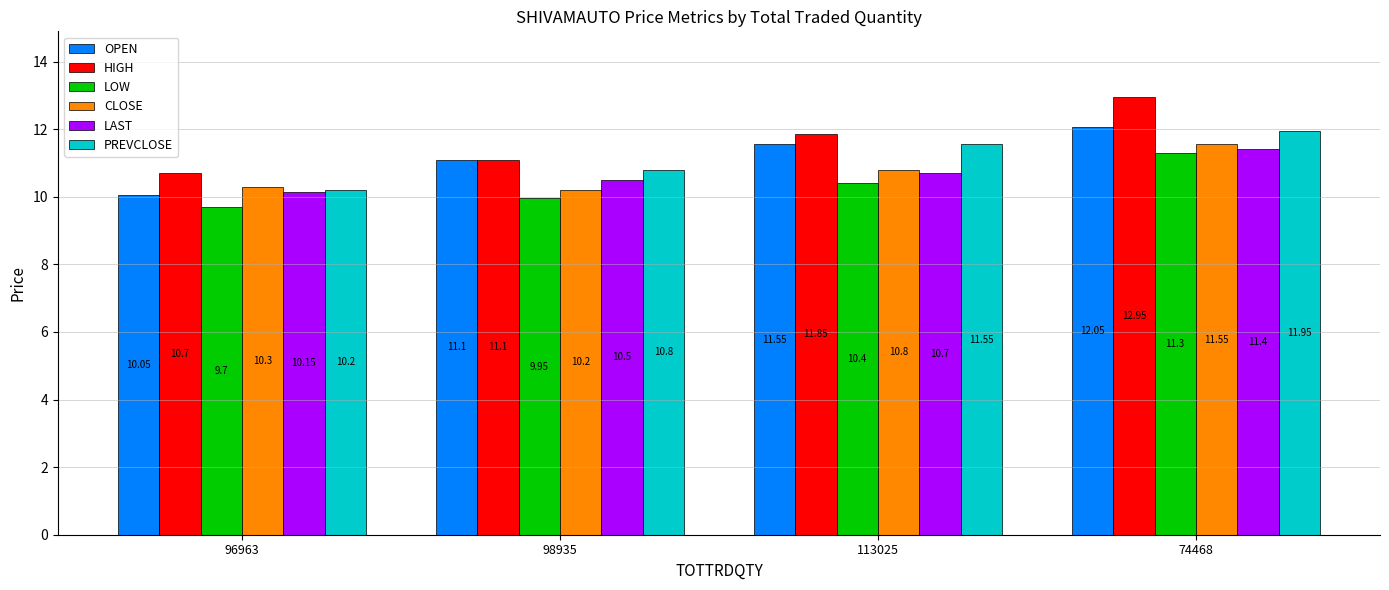

What is the sum of the LAST values at 113025 and 98935?

21.2